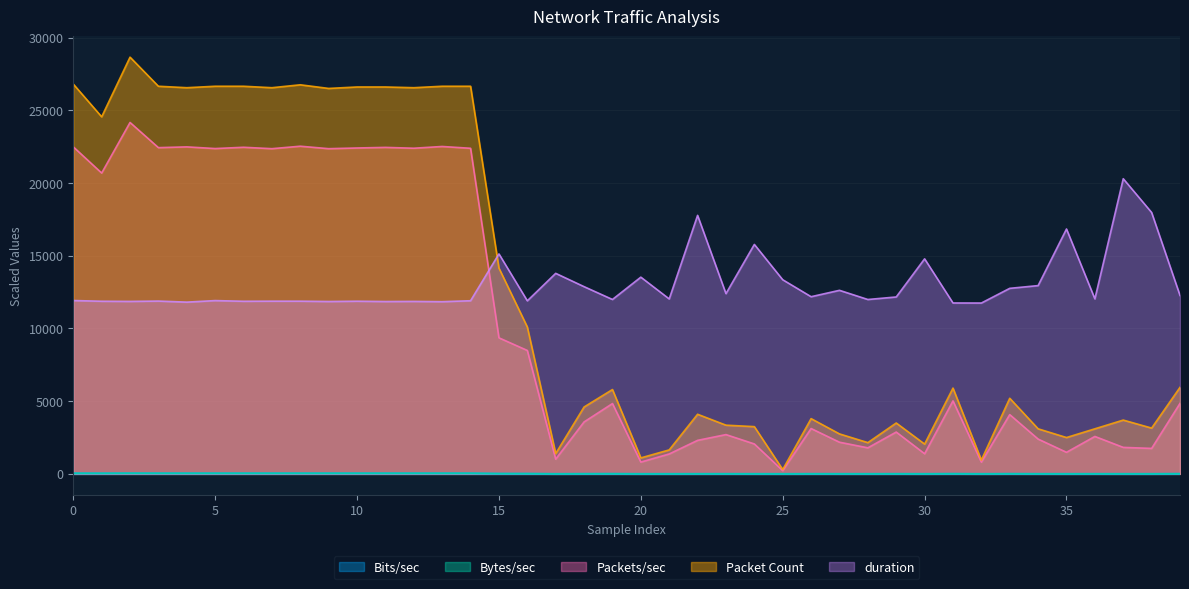

Rank the series at 33 from lowest to highest value.

Bytes/sec, Bits/sec, Packets/sec, Packet Count, duration